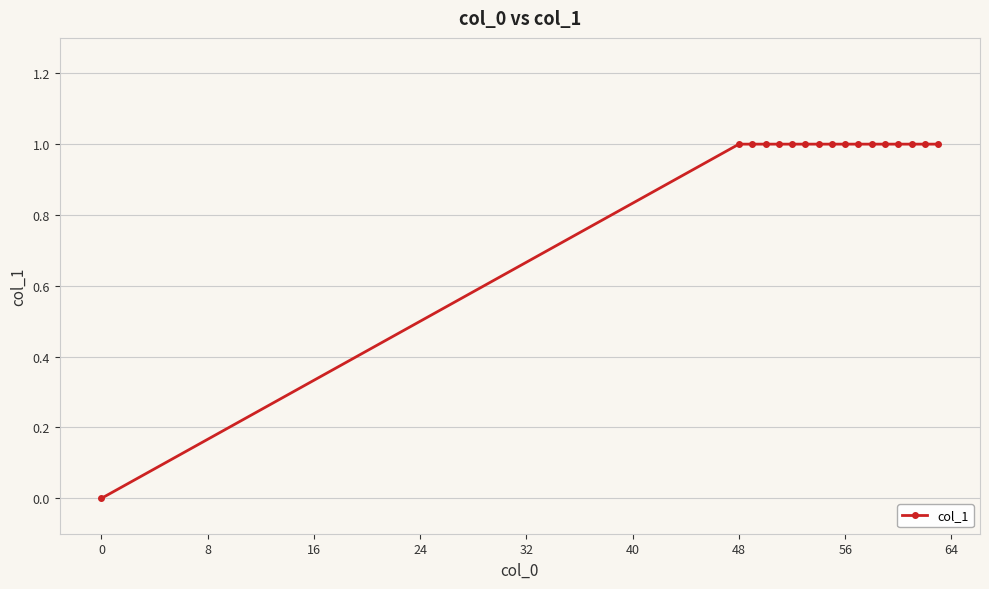

What is the value of the 2nd point from the left?

1